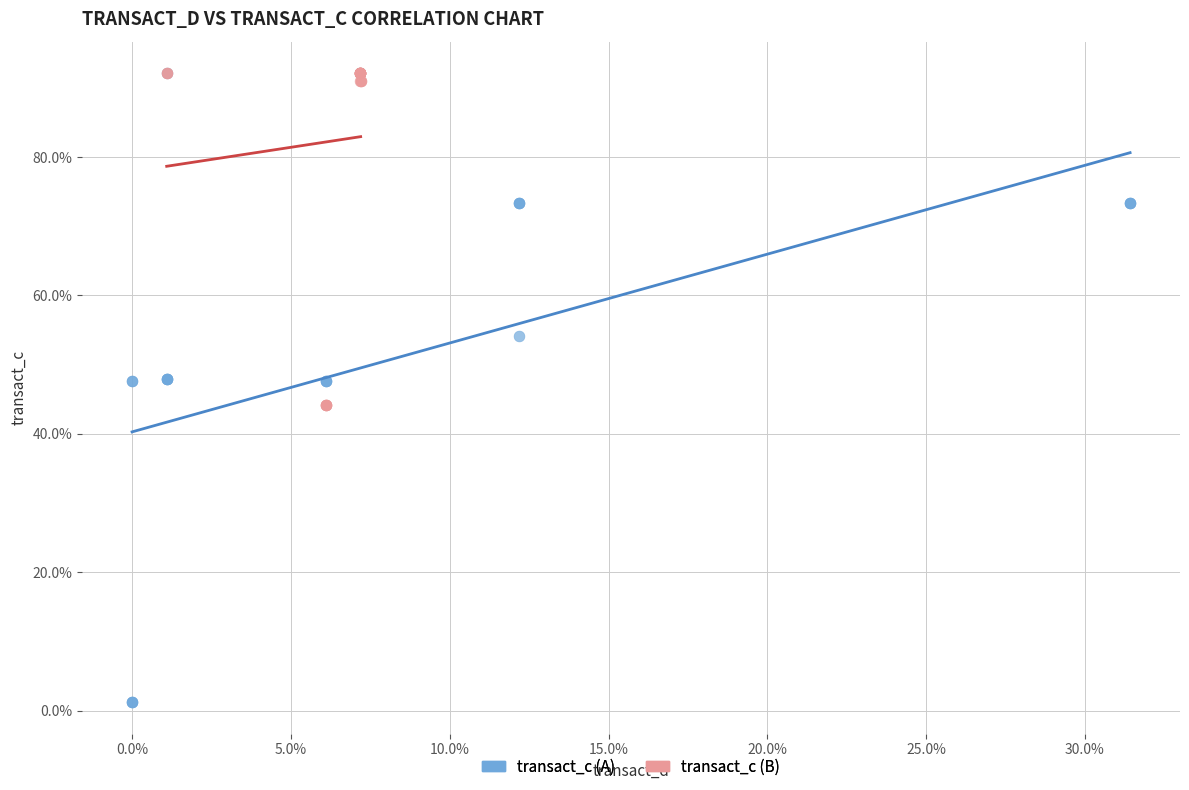

Which series contains the lowest Y value?

transact_c (A)